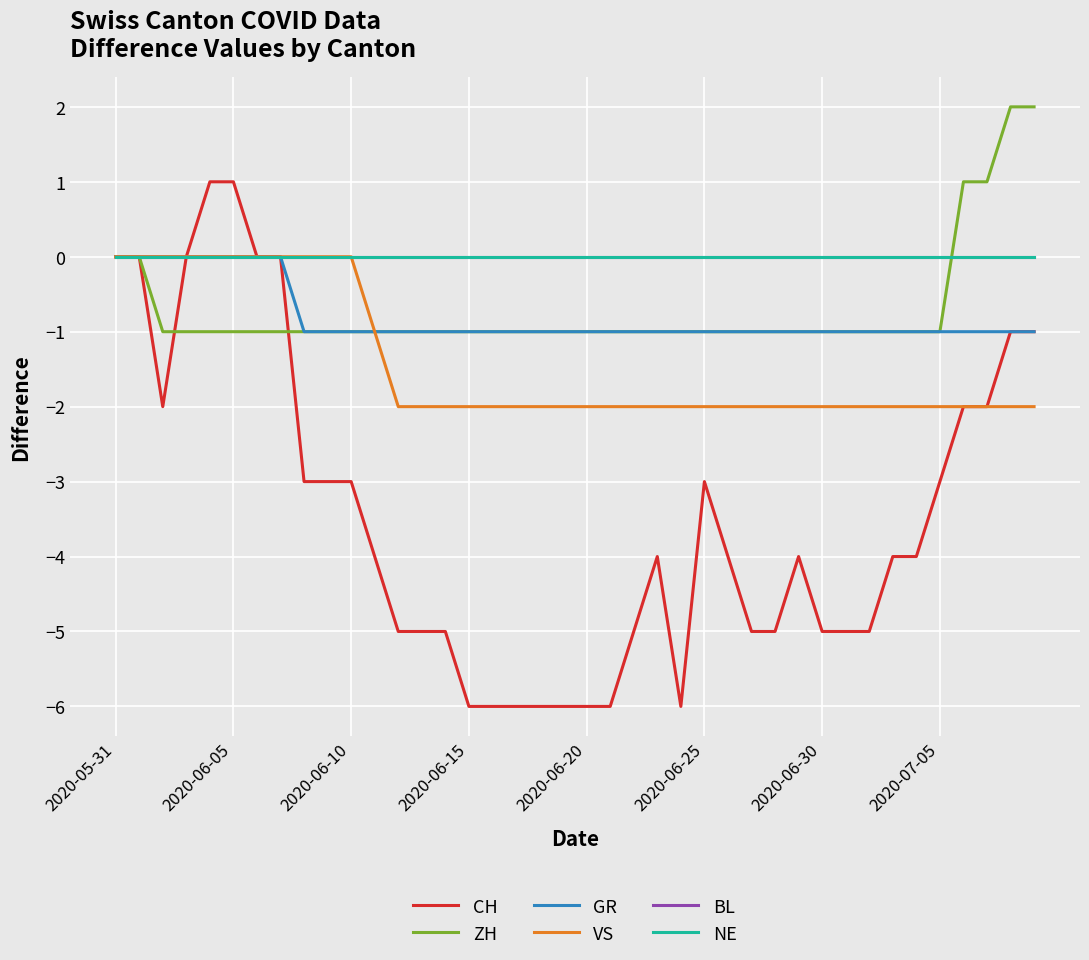

Is this an area chart (filled region under the line)?

No